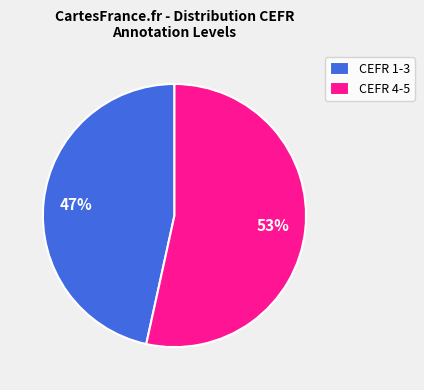

Is it true that CEFR 4-5 is 67% of the pie?

False